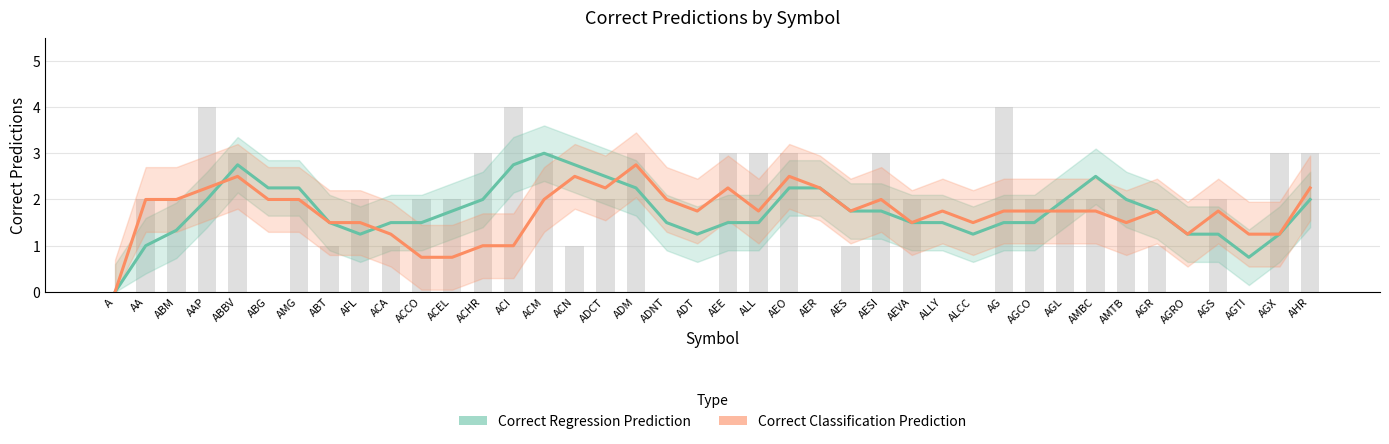

Which label corresponds to the largest value in the chart?

ACM